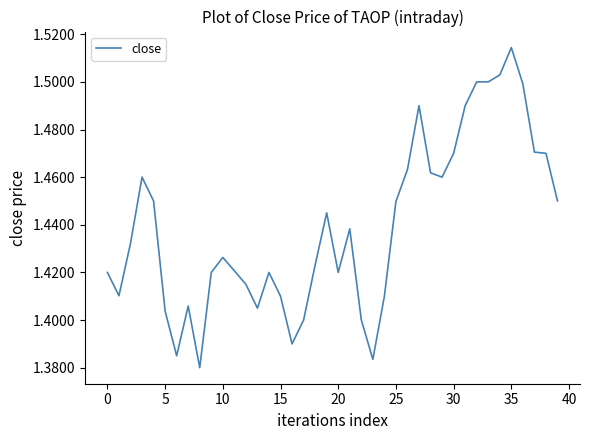

At which category does the chart reach its peak across all series?

35